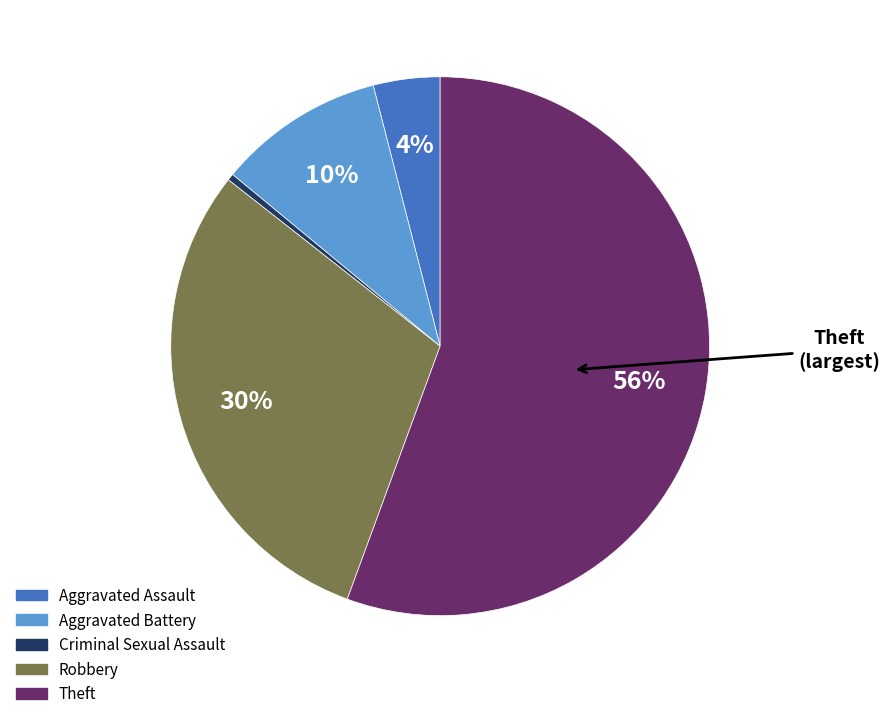

The Aggravated Battery slice represents 1% of the pie. True or false?

False